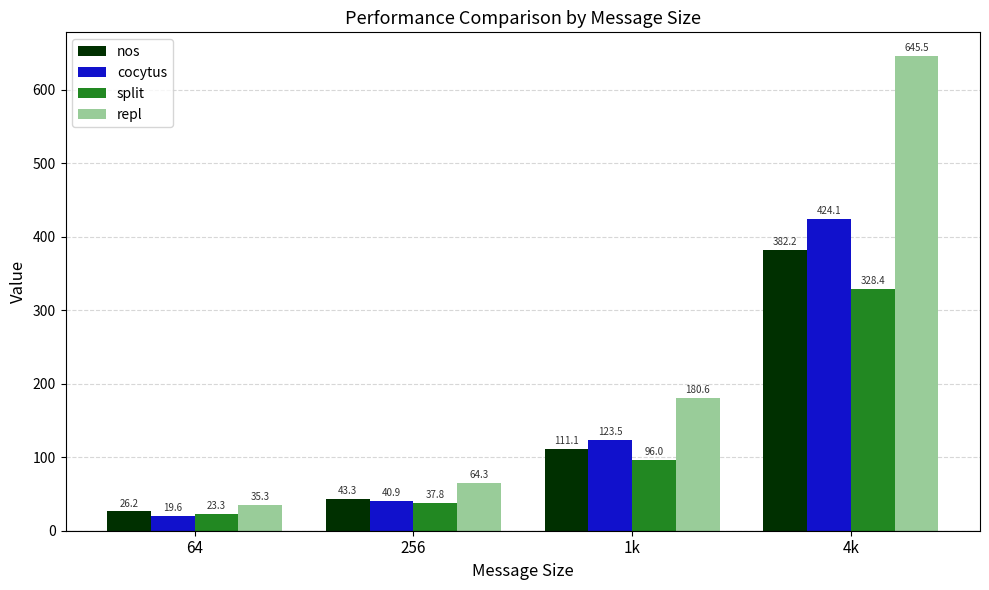

How many data points in cocytus are less than 123?

2